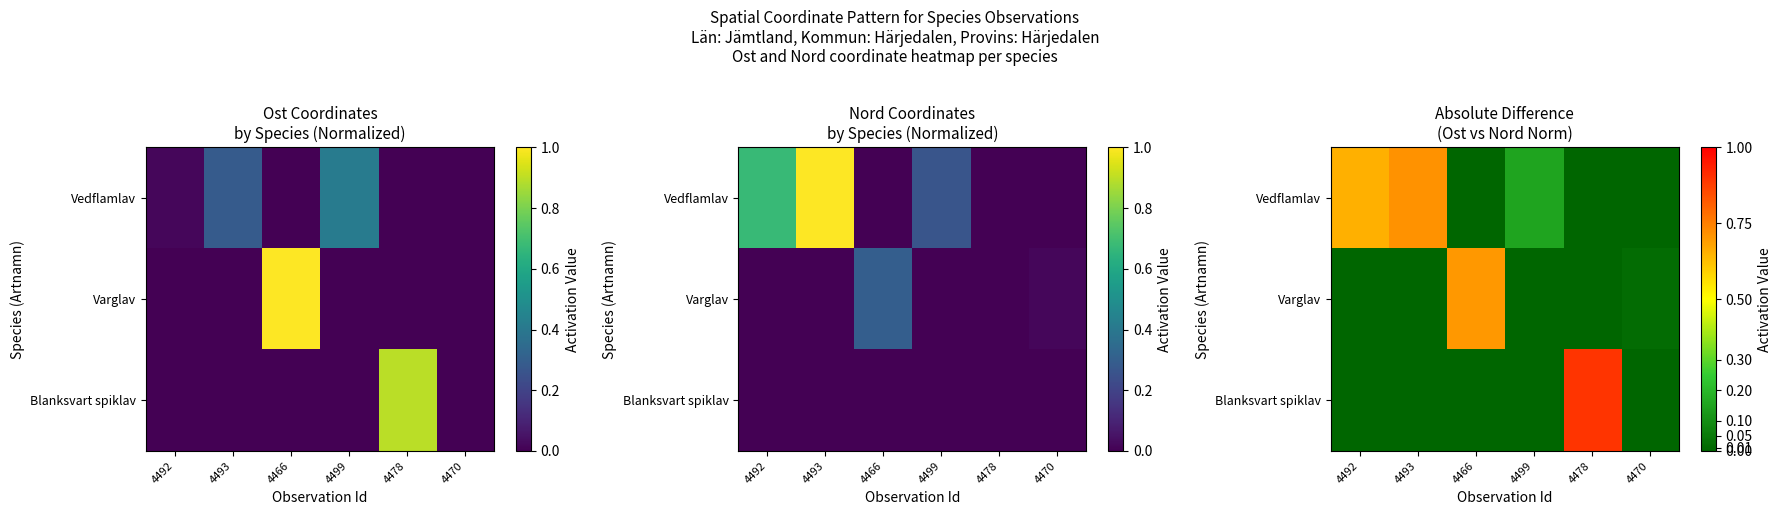

Which series has the largest total across all categories?

Vedflamlav